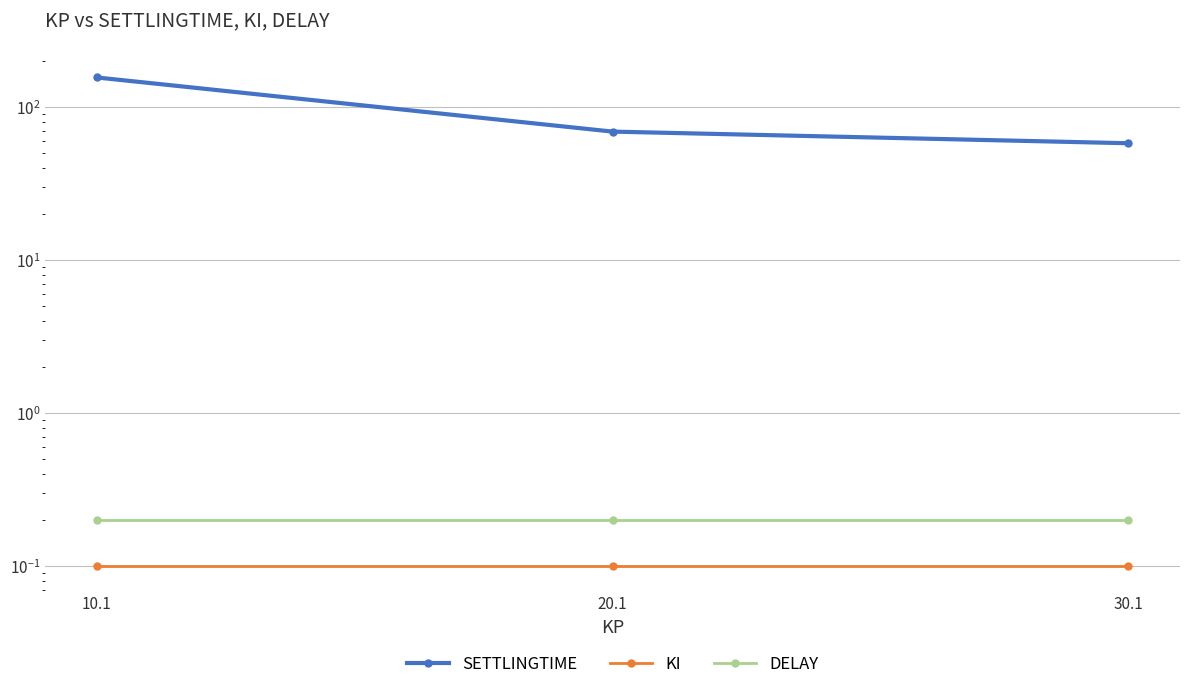

What is the sum of the SETTLINGTIME values at 20.1 and 30.1?

127.5